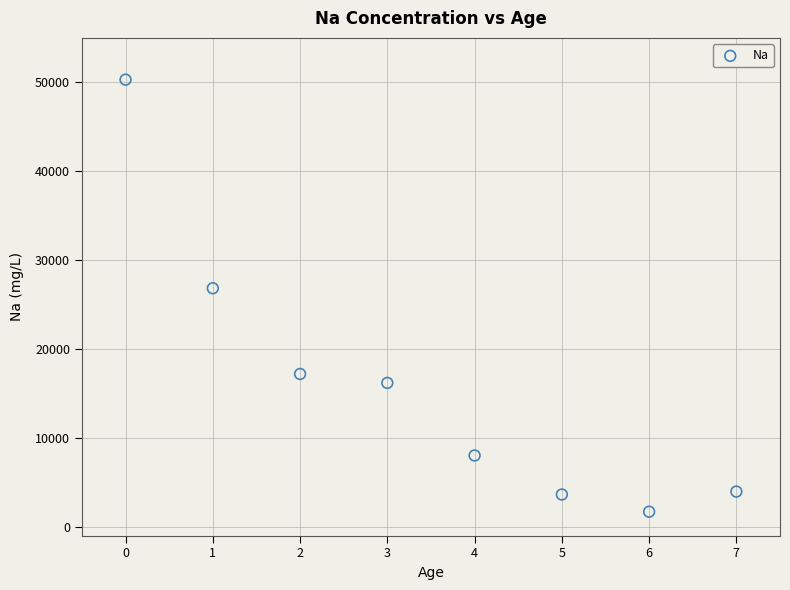

What Y value in the scatter plot is closest to 25996?

26833